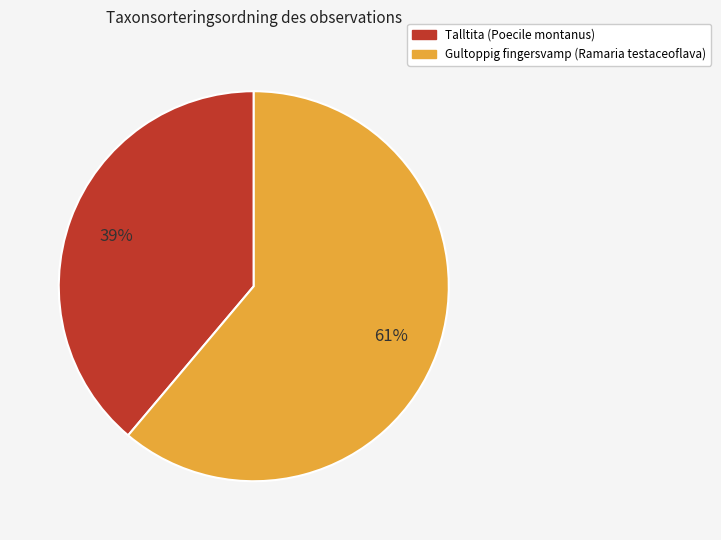

Does any single category account for the majority?

Yes